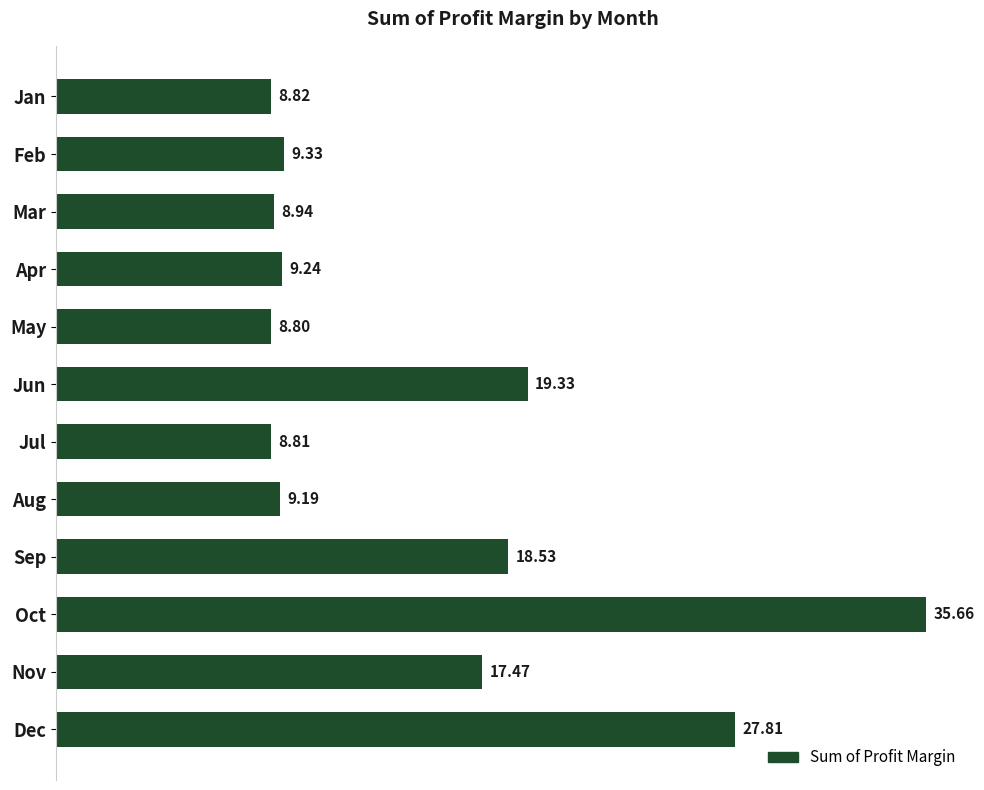

Approximately how many times larger is the value at Dec compared to Mar?

3.1